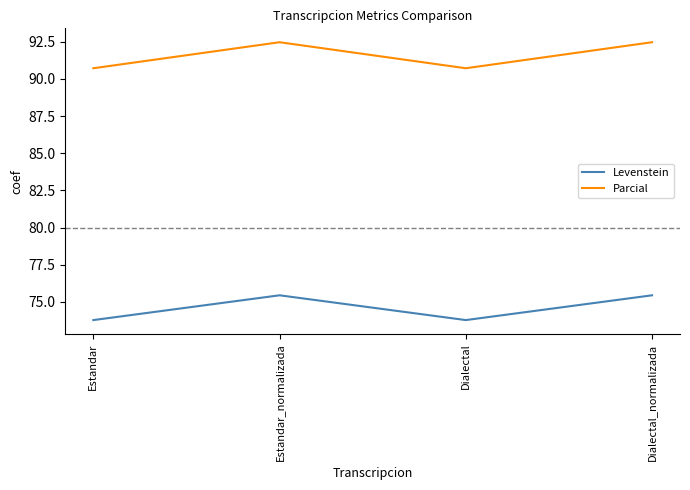

Is it true that Parcial equals 90.7 at Estandar?

True